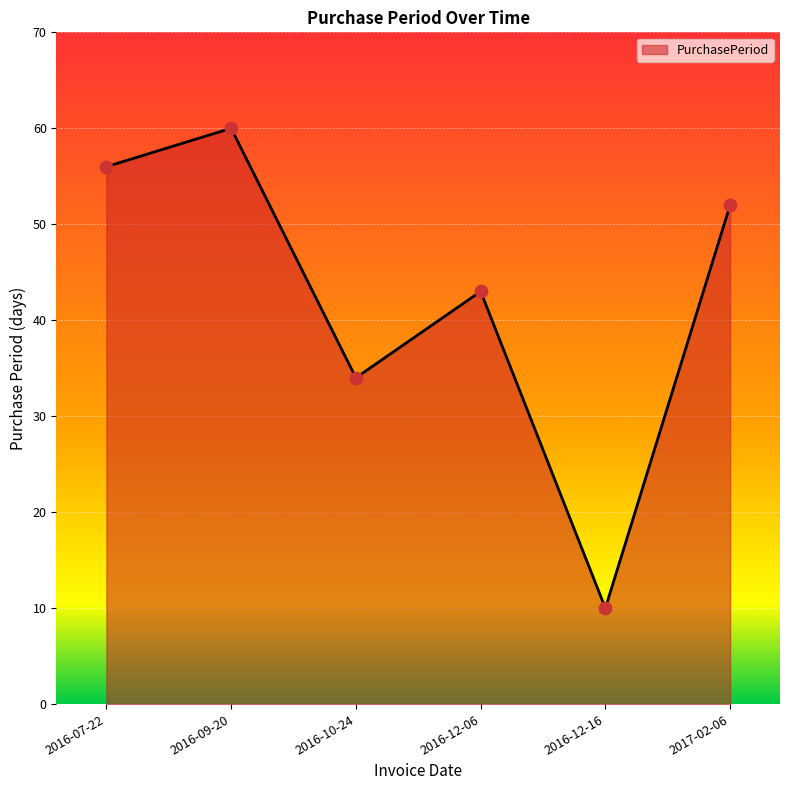

What is the change in value from 2016-07-22 to 2016-12-16?

-46